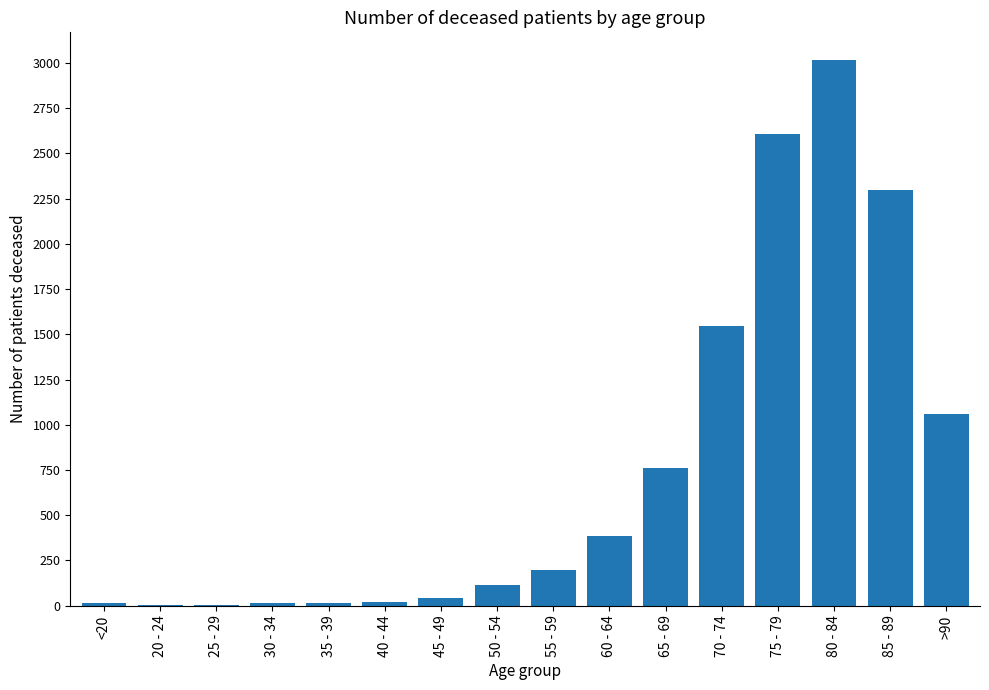

Between 60 - 64 and 50 - 54, which is larger?

60 - 64